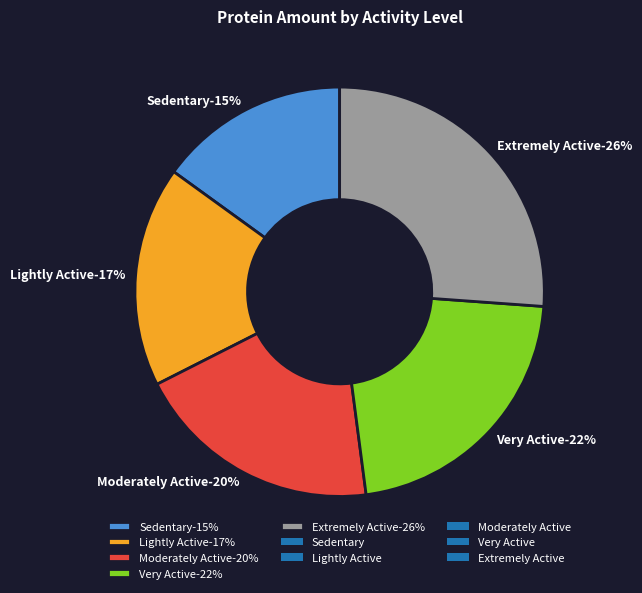

Count the number of slices in the pie.

5